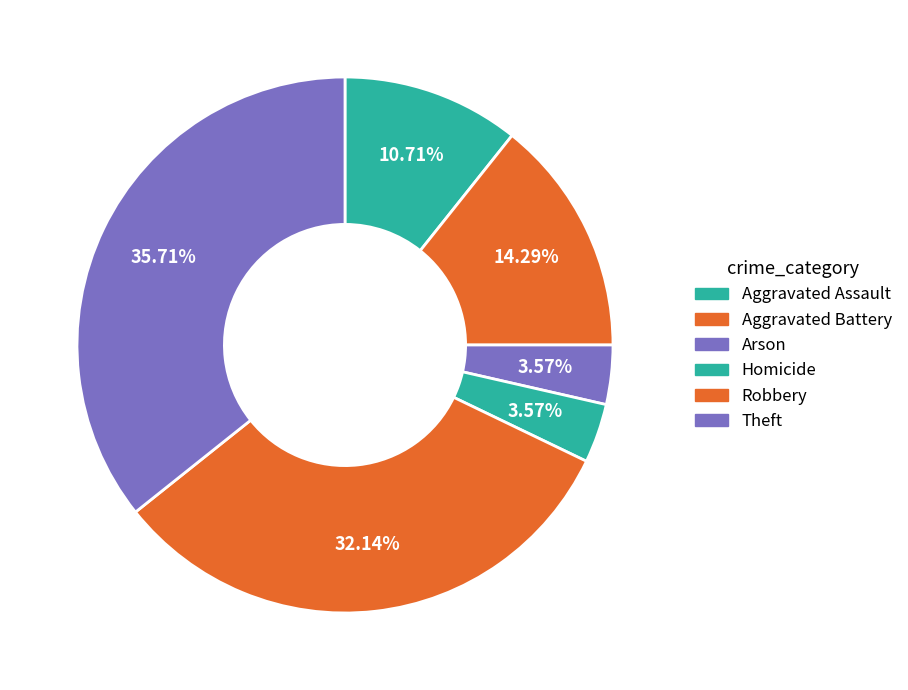

How many slices are in this pie chart?

6